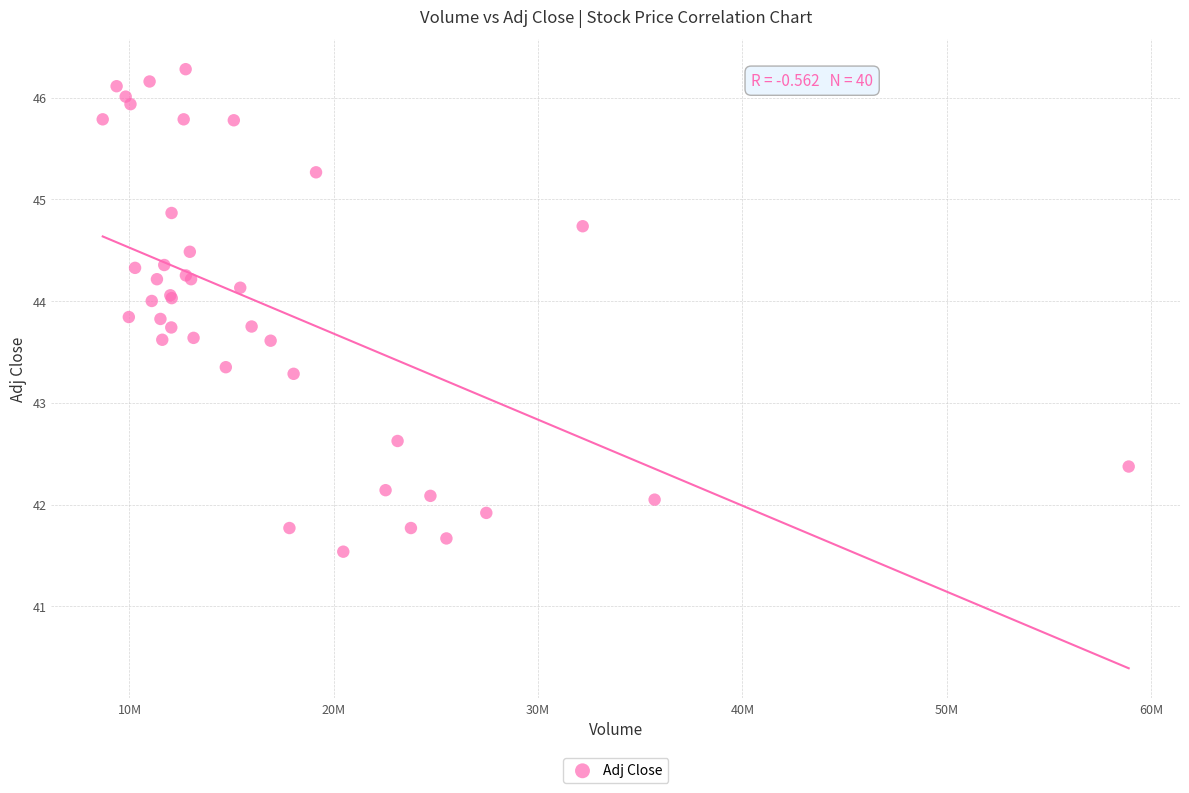

What Y value in the scatter plot is closest to 43?

43.3